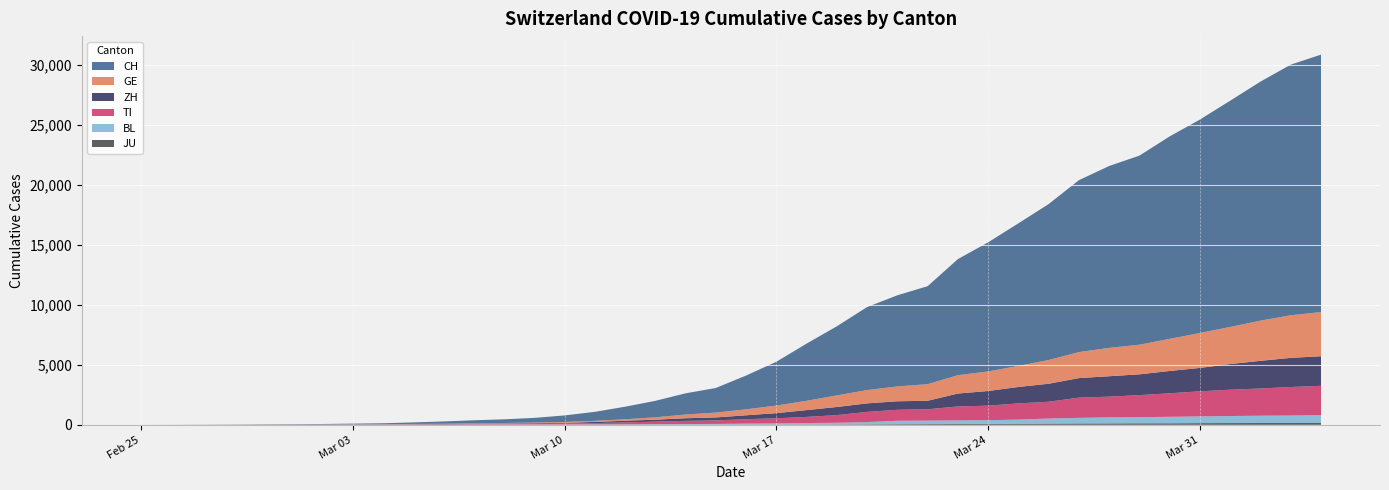

Reading right to left, list all the values displayed in this chart.

CH: 21469	20899	19933	18867	17800	16883	15767	15169	14337	13004	11890	10766	9679	8172	7598	6923	5764	4767	3651	2817	2052	1768	1373	1045	748	541	390	303	251	193	125	83	60	41	30	22	13	6	2	0
GE: 3685	3553	3354	3094	2914	2682	2472	2365	2169	1981	1755	1632	1532	1383	1241	1110	967	778	633	497	403	310	197	123	91	75	50	40	32	21	17	14	14	11	10	7	4	1	1	0
ZH: 2466	2433	2305	2141	1952	1861	1735	1703	1629	1502	1370	1223	1075	711	711	711	679	568	429	326	250	218	163	140	101	62	49	40	34	29	23	15	13	10	7	6	2	2	0	0
TI: 2442	2377	2271	2195	2091	1962	1837	1727	1688	1401	1354	1209	1162	945	916	849	638	511	426	368	293	265	206	163	108	75	61	49	41	28	25	13	8	4	2	2	1	1	1	0
BL: 656	625	610	588	561	539	511	502	466	422	341	306	302	289	282	184	134	116	89	76	54	47	42	26	26	22	20	19	15	6	6	2	2	2	2	2	1	0	0	0
JU: 154	149	149	145	140	128	127	119	114	100	92	82	69	61	54	44	36	32	29	25	19	18	17	12	7	7	7	5	5	4	4	2	2	1	1	1	1	1	0	0